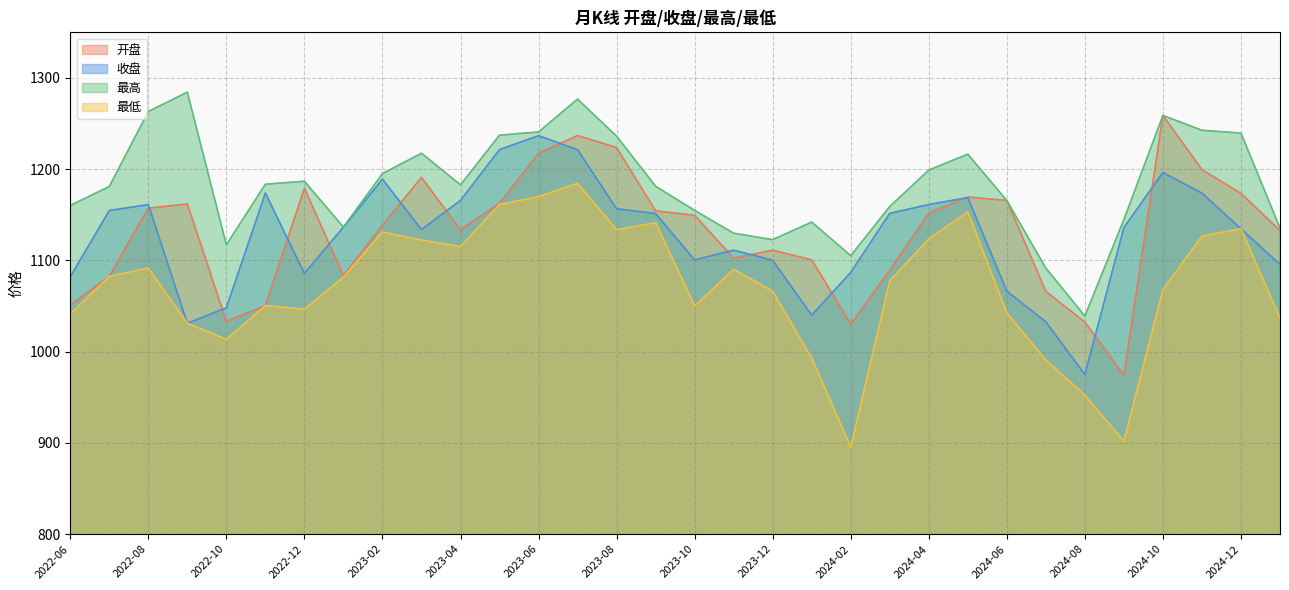

True or false: 收盘 and 最高 intersect in this chart.

False